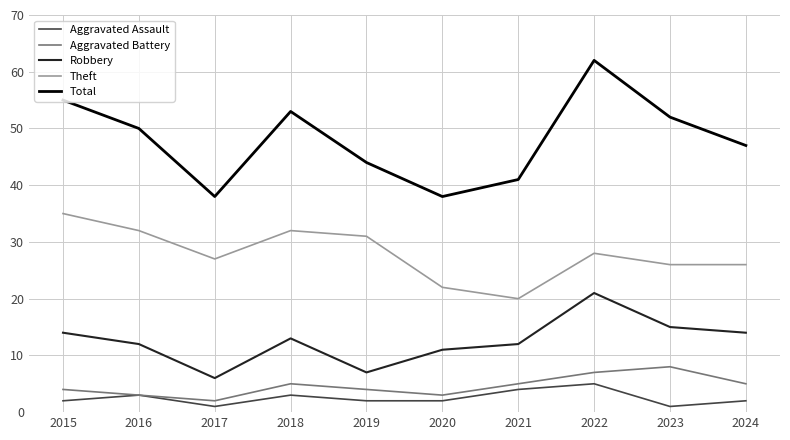

True or false: Theft has more than 0 points higher than both neighbors.

True